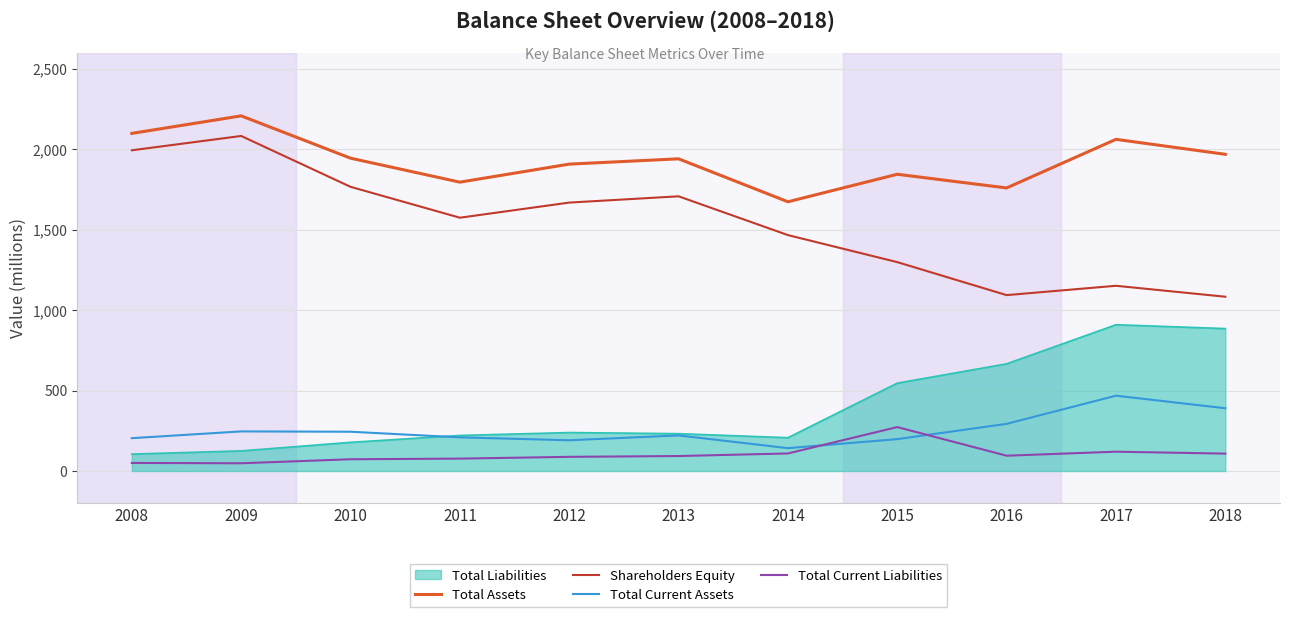

At which label does Shareholders Equity first exceed 1574?

2008